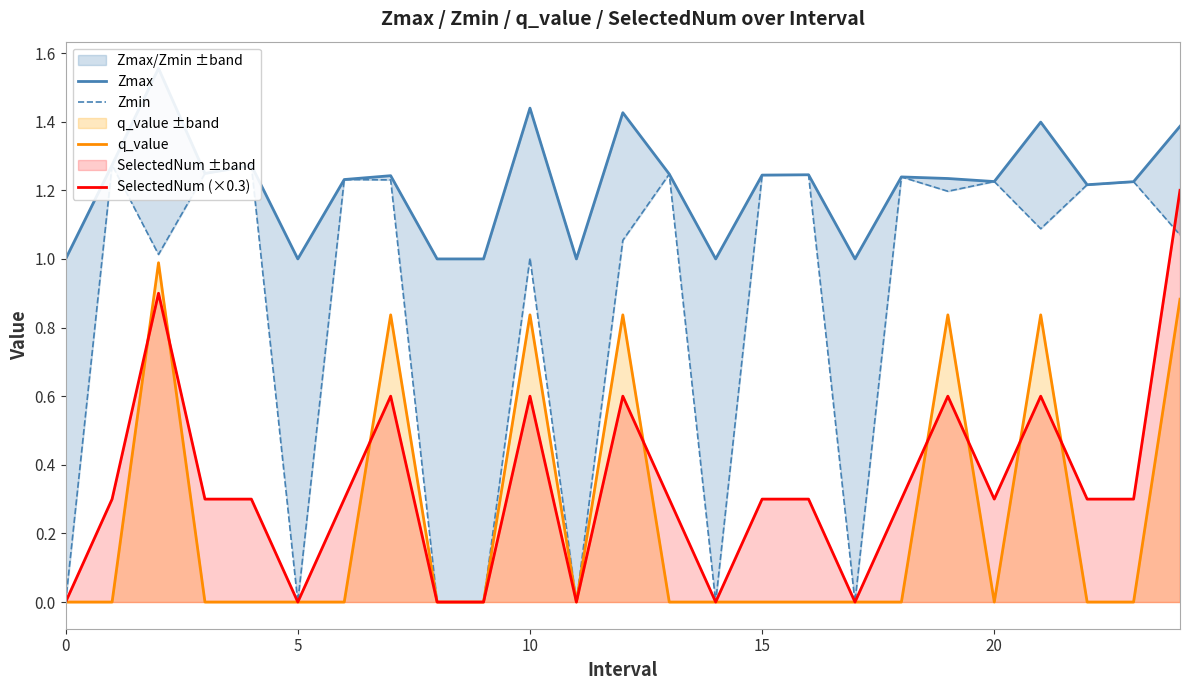

True or false: Zmax and q_value cross at least once.

False